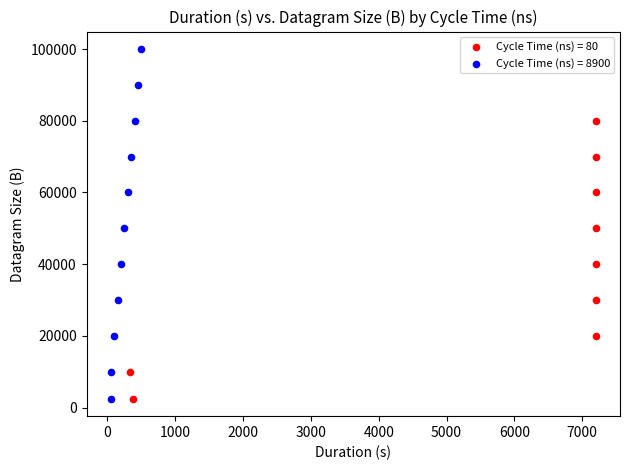

What are all the series names shown in the legend?

Cycle Time (ns) = 80, Cycle Time (ns) = 8900